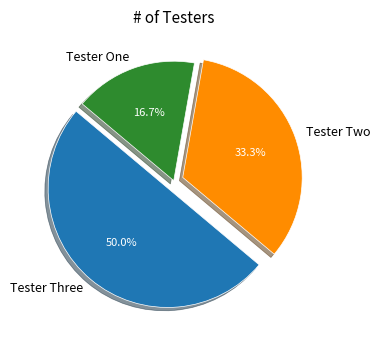

Between Tester One and Tester Two, which is larger?

Tester Two